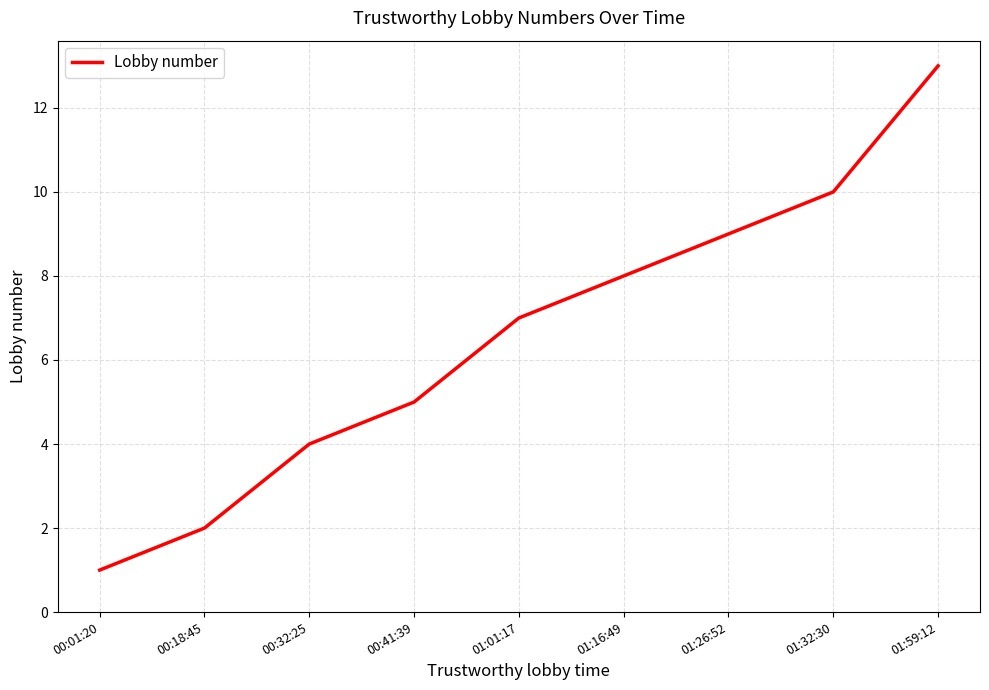

The value at 01:16:49 is 8. True or false?

True